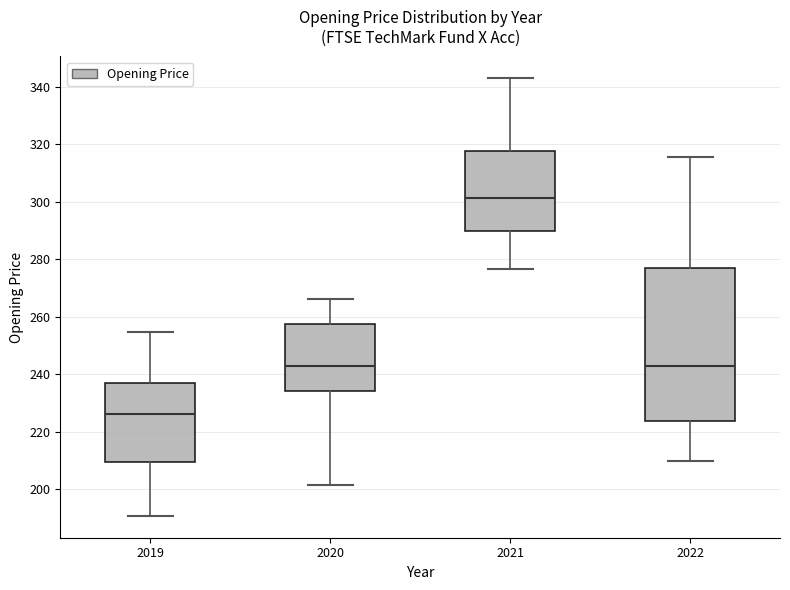

Reading left to right, read every box against the y-axis: the position of its median line, the range the box covers, and the ends of its whiskers. The values are not printed on the chart, so give them approximately, as read against the axis.

2019: median 226, box 210 to 236, whiskers 190 to 254
2020: median 242, box 234 to 258, whiskers 202 to 266
2021: median 302, box 290 to 318, whiskers 276 to 344
2022: median 244, box 224 to 276, whiskers 210 to 316